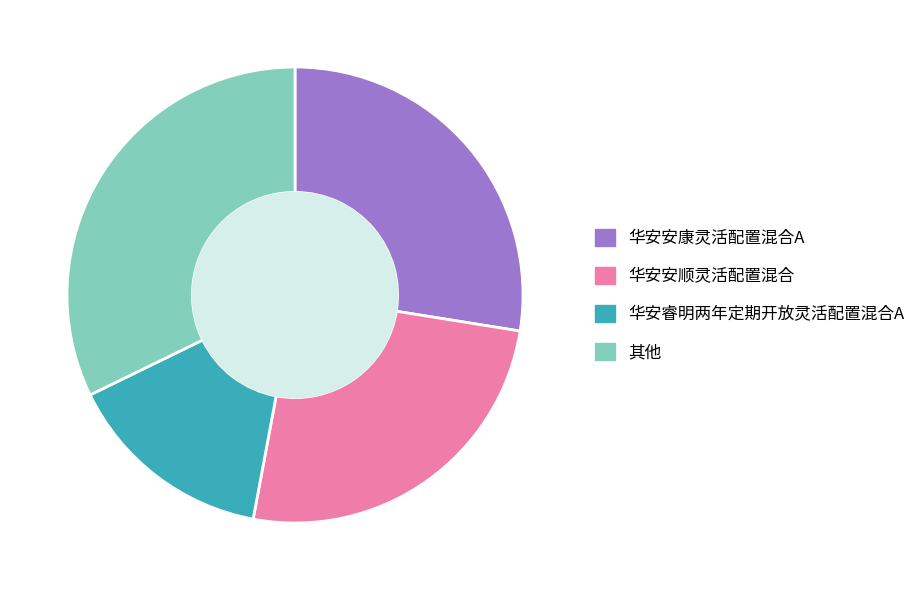

Is 华安安康灵活配置混合A the majority of the pie?

No